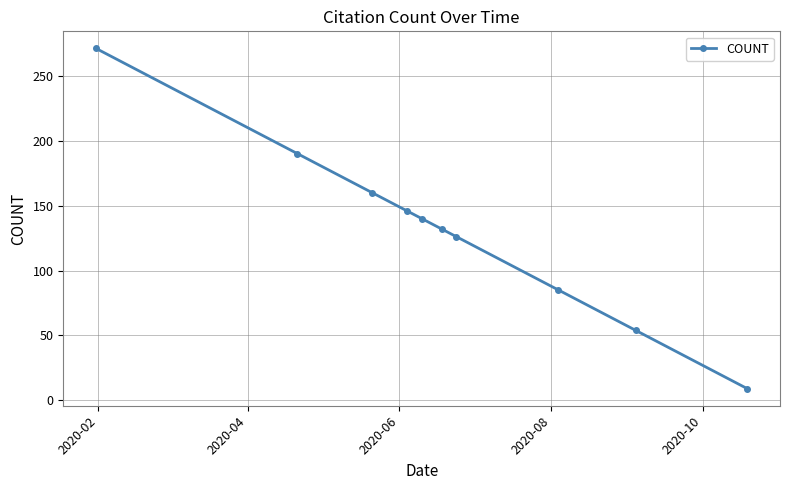

What is the average value?

131